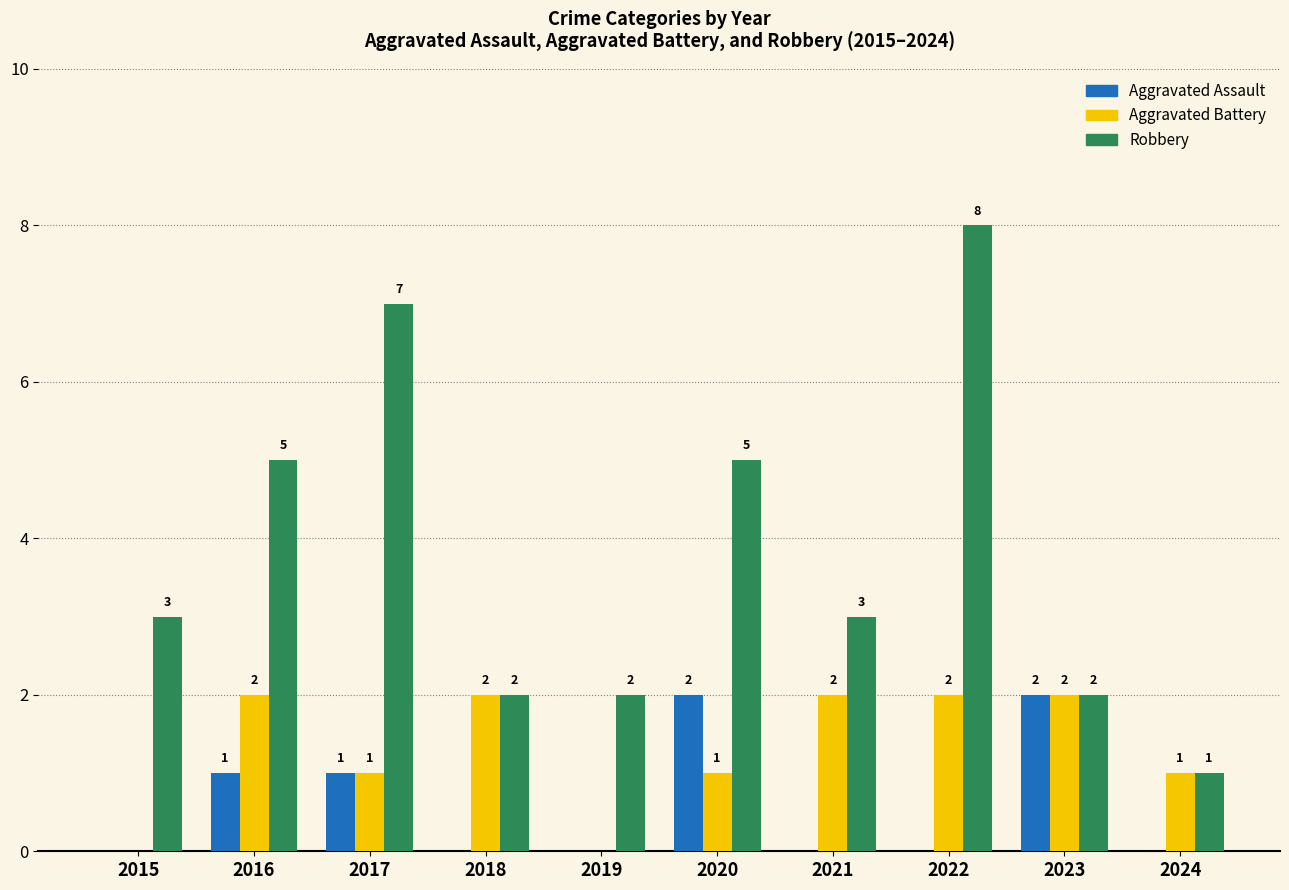

The value of Aggravated Battery at 2021 is 2. True or false?

True